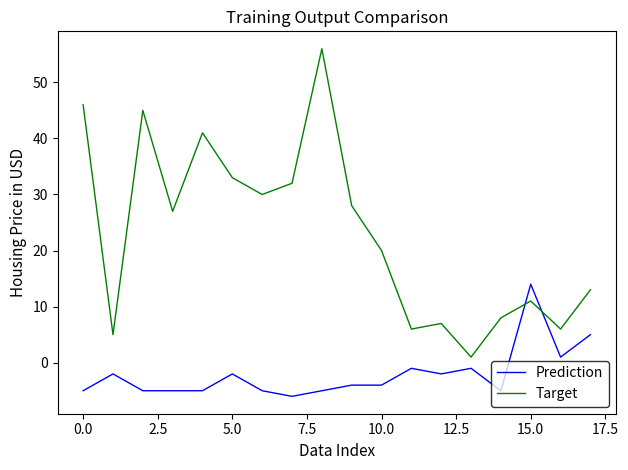

Which series has the largest total across all categories?

Target